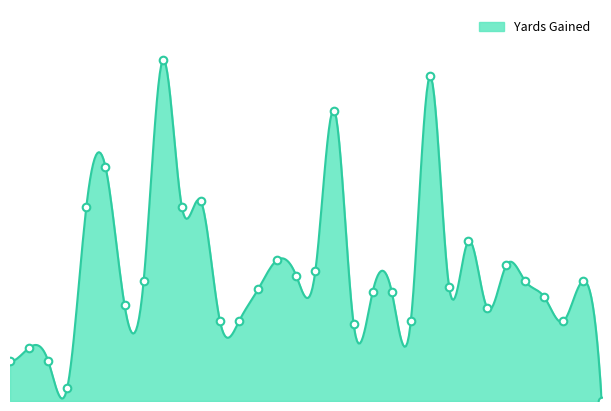

What is the change in value from Oakland to Detroit?

+21